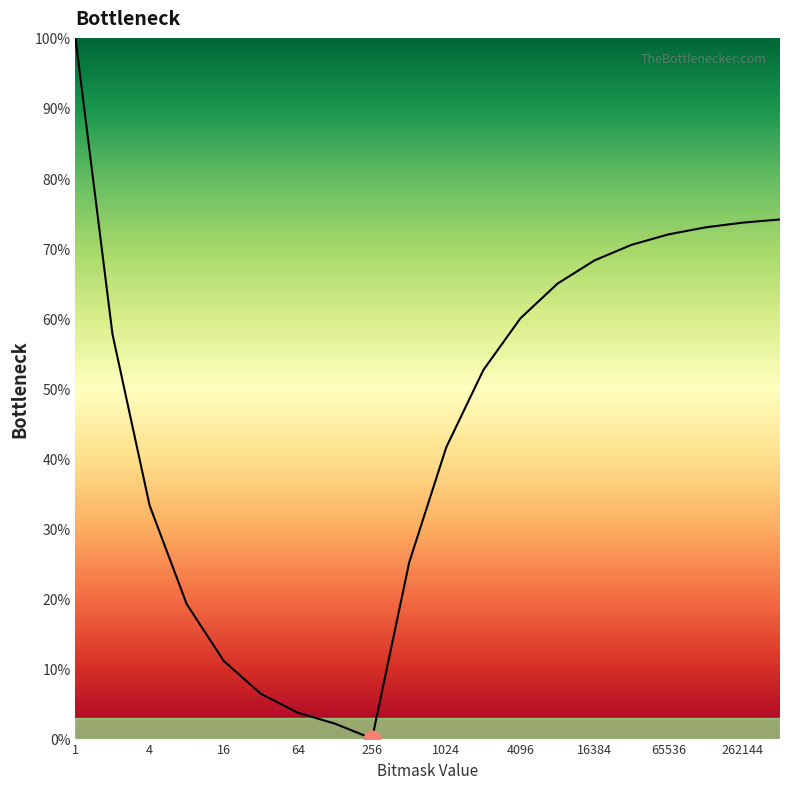

What is the greatest value displayed?

100.0